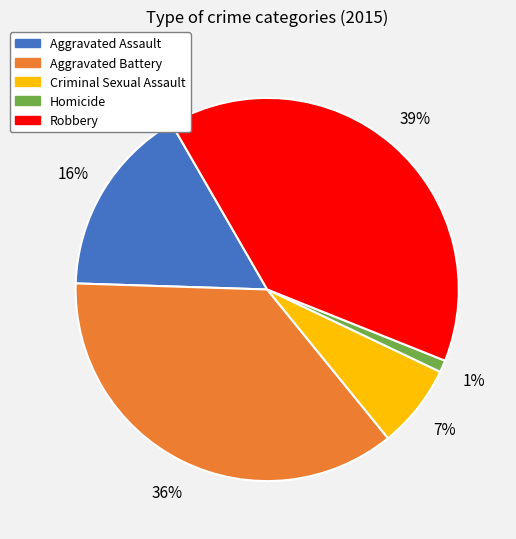

To the nearest percent, what is the average slice percentage?

20%